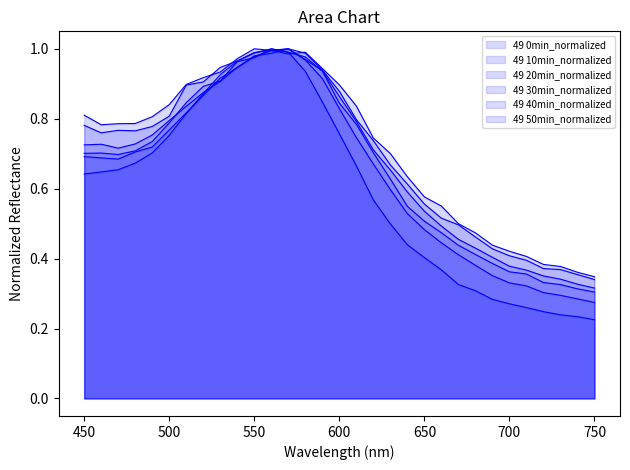

True or false: 49 20min_normalized and 49 40min_normalized intersect in this chart.

True